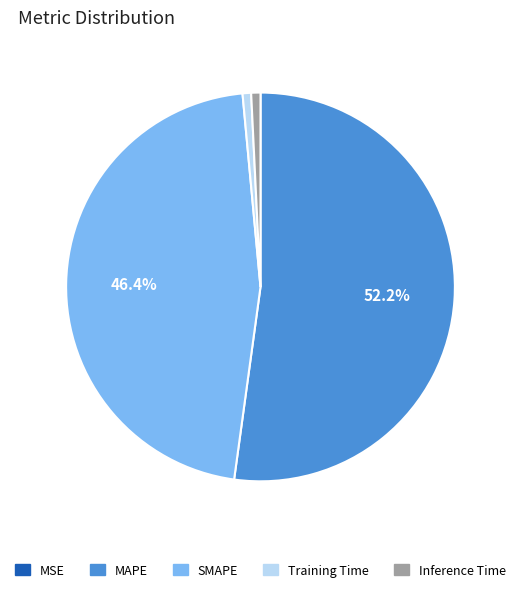

Is there any slice that represents more than half of the pie?

Yes